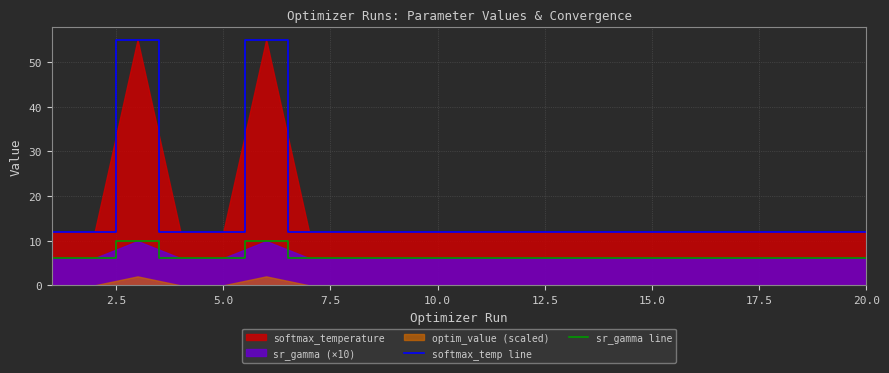

Is it true that softmax_temp line equals 21.3 at 20.0?

False